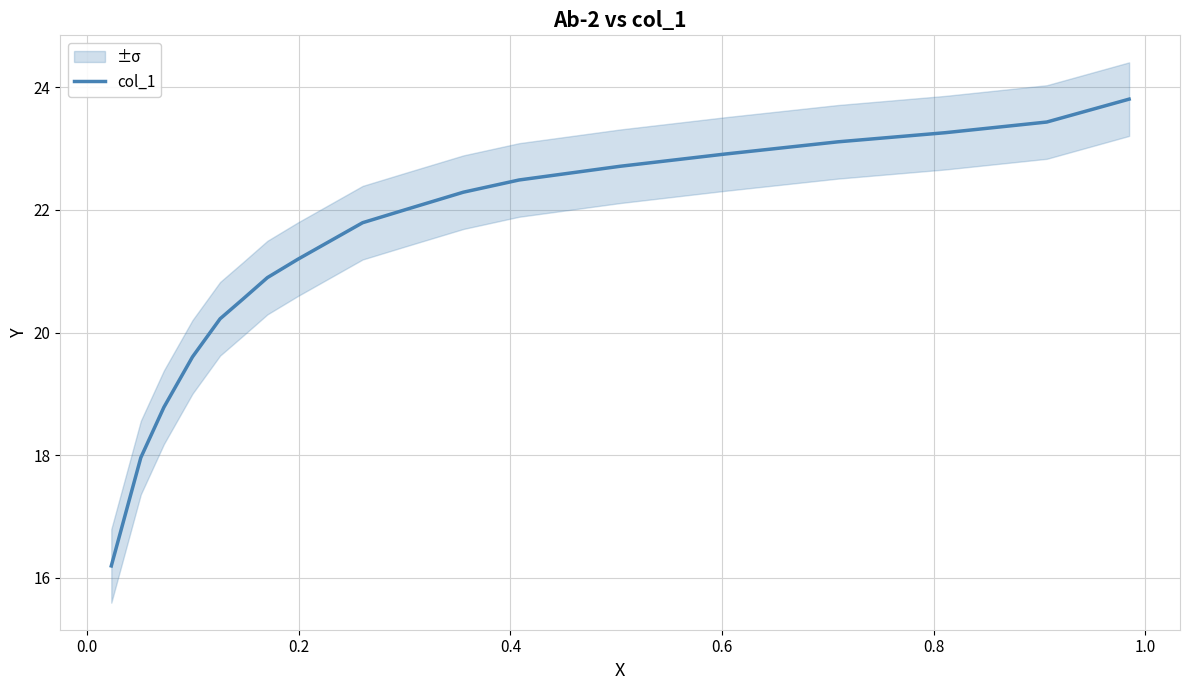

Count the number of data series in this chart.

1